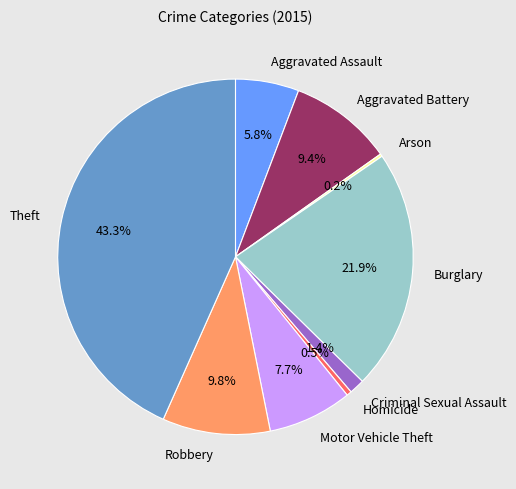

How much of the chart is everything except Burglary?

78.1%